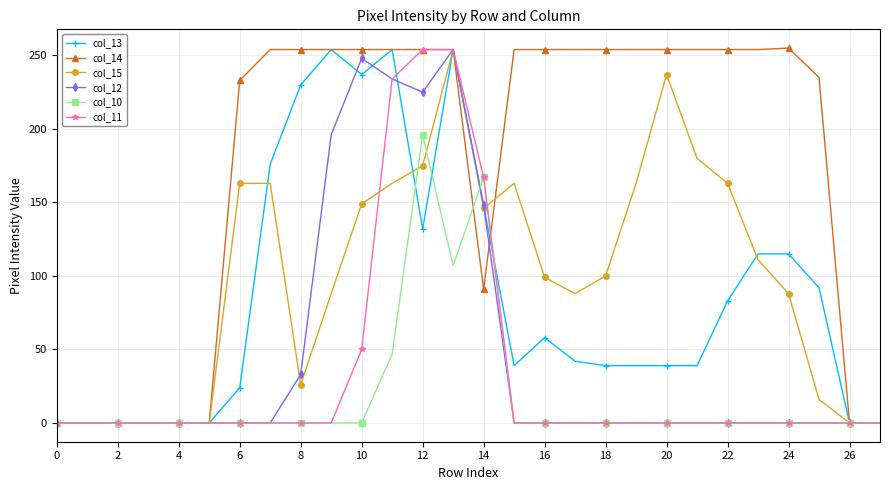

Which series has the largest total across all categories?

col_14